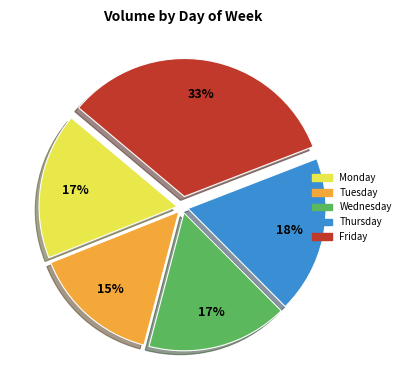

Is it true that Thursday is 10% of the pie?

False